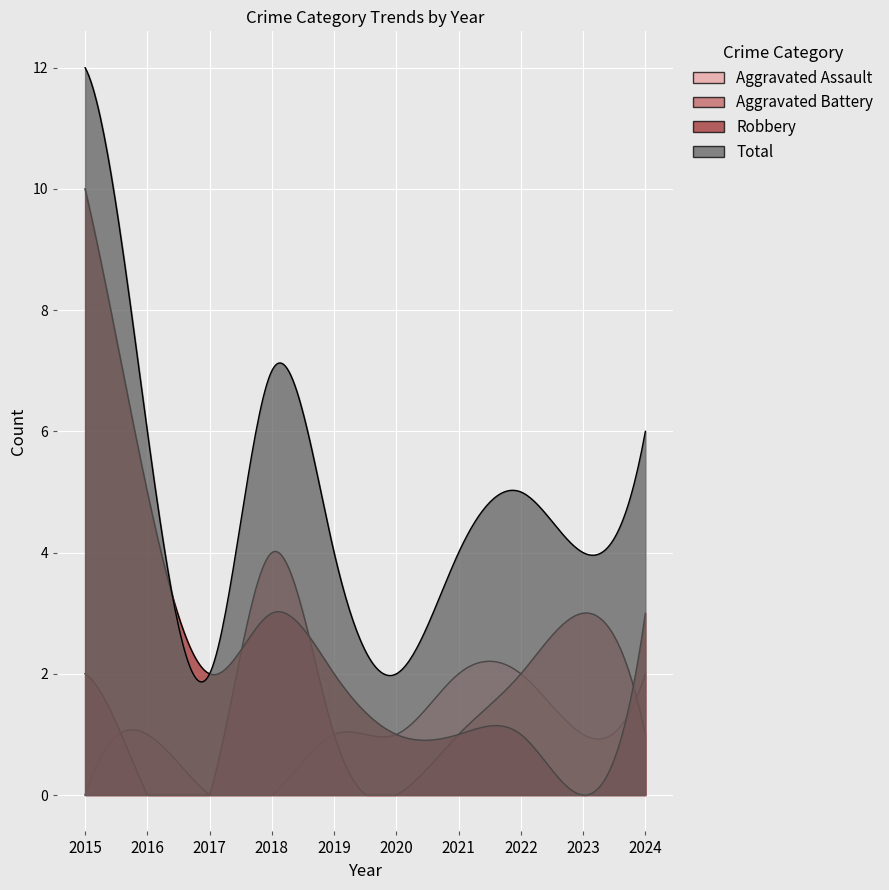

How many lines are shown in the chart?

4